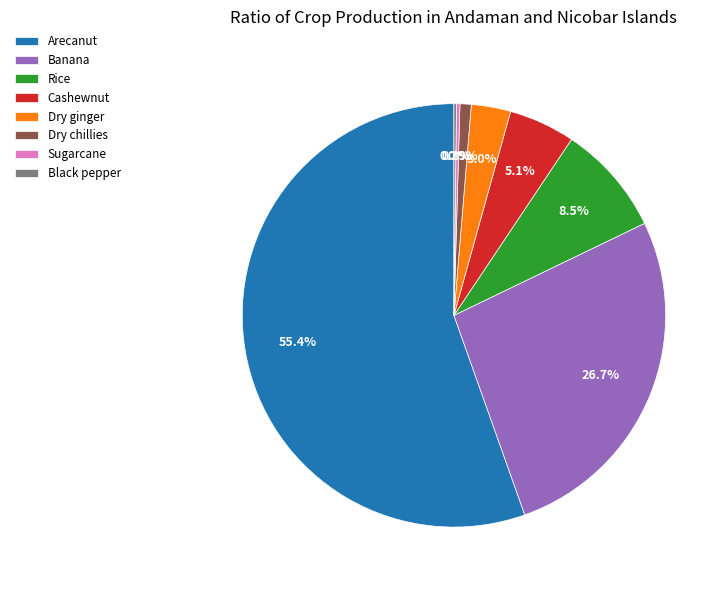

Which category has the biggest portion of the pie?

Arecanut